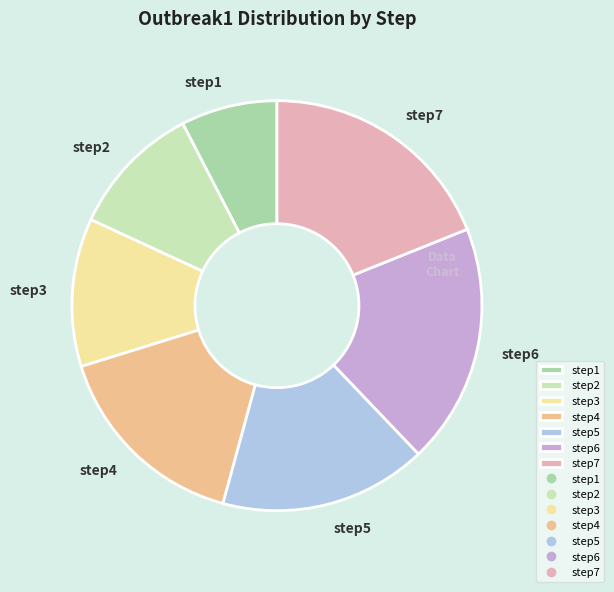

Does step3 represent more than half of the total?

No